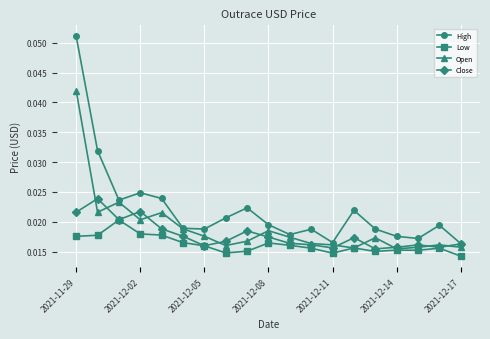

True or false: Close has more than 0 interior local peaks.

True